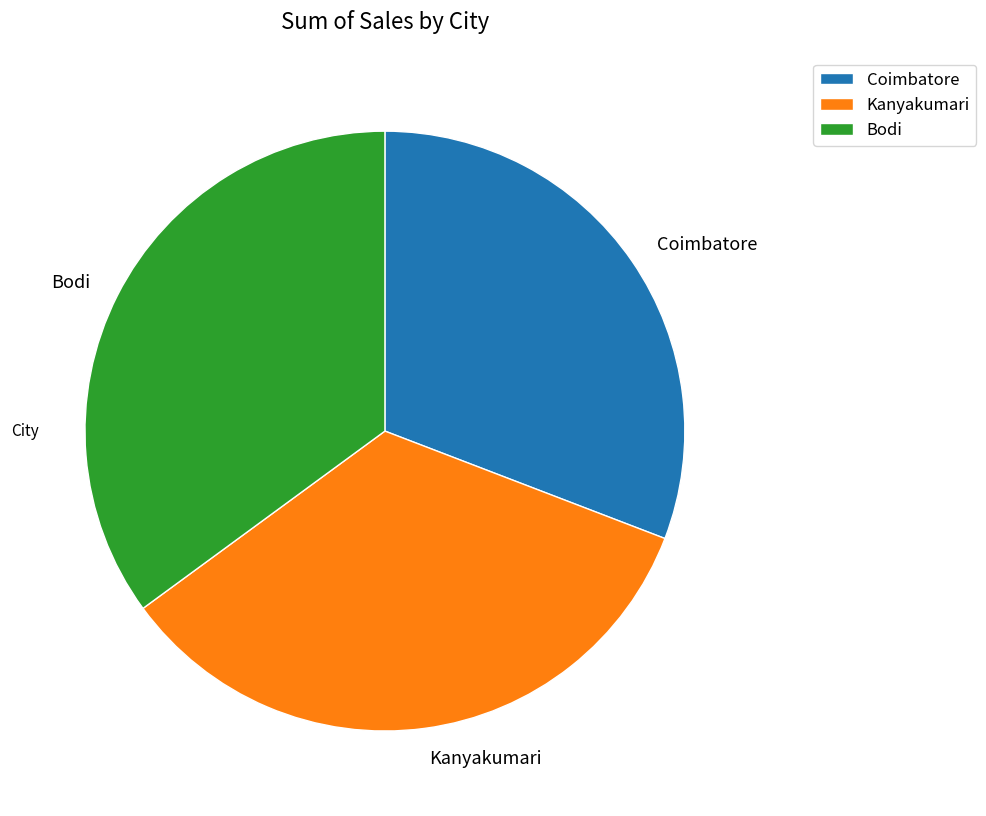

Does any single category account for the majority?

No